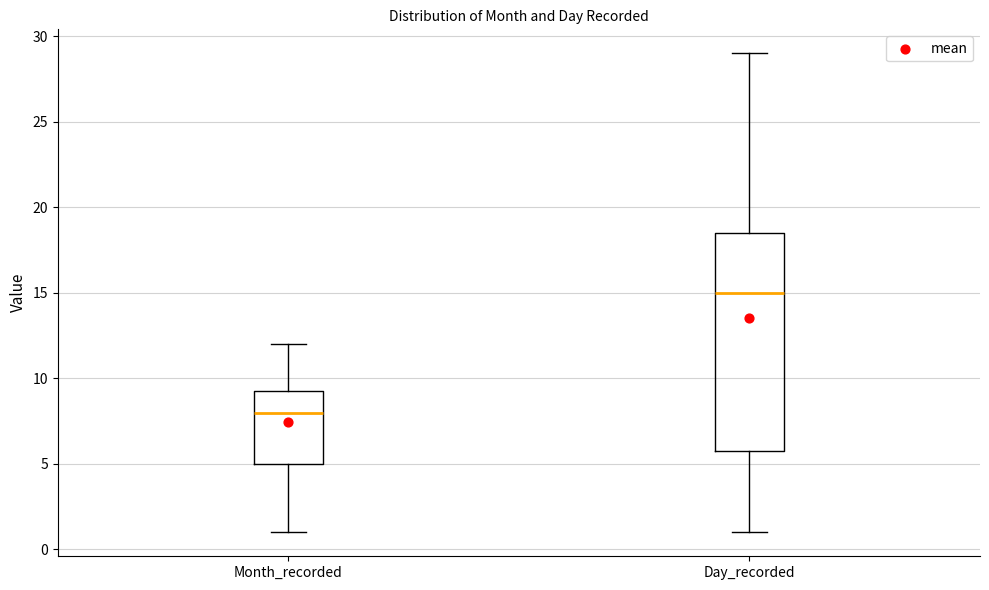

Comparing the boxes themselves (not the whiskers), which one is the tallest?

Day_recorded